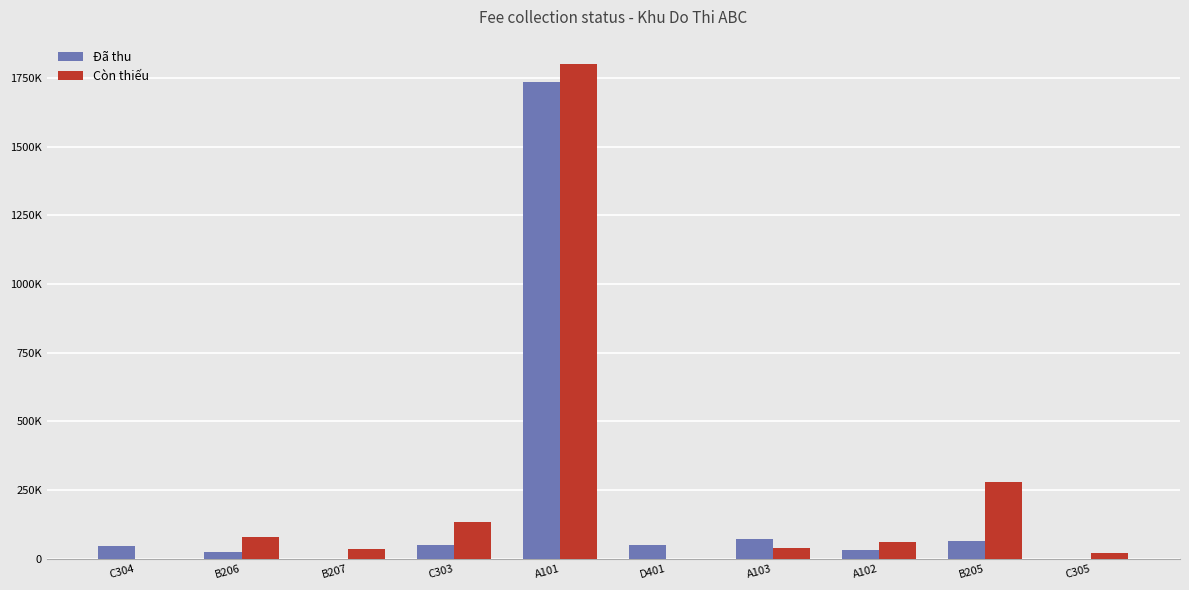

What are all the series names shown in the legend?

Đã thu, Còn thiếu